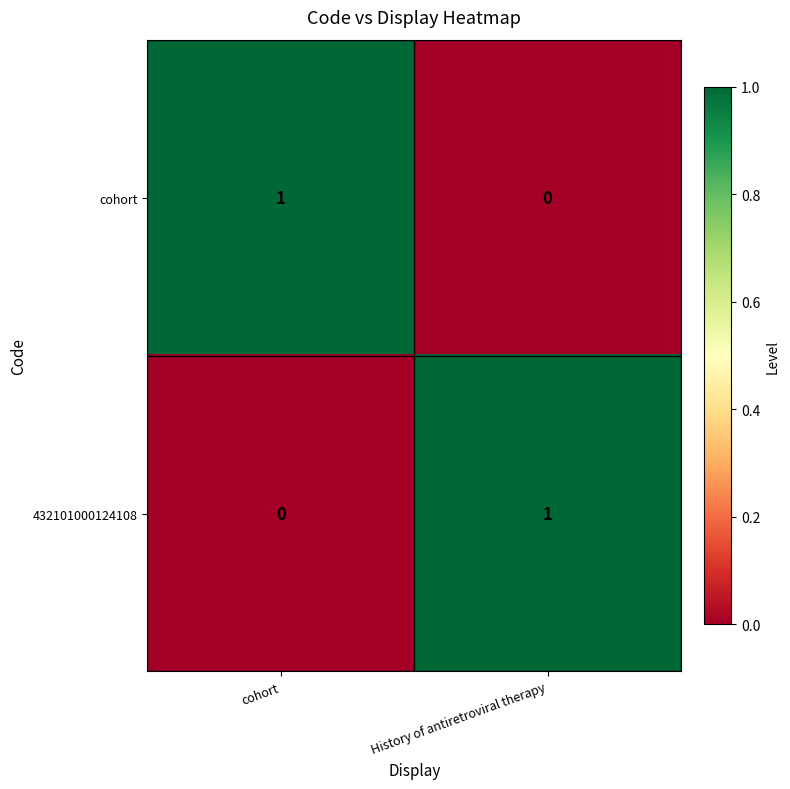

At which label does 432101000124108 reach its peak?

History of antiretroviral therapy